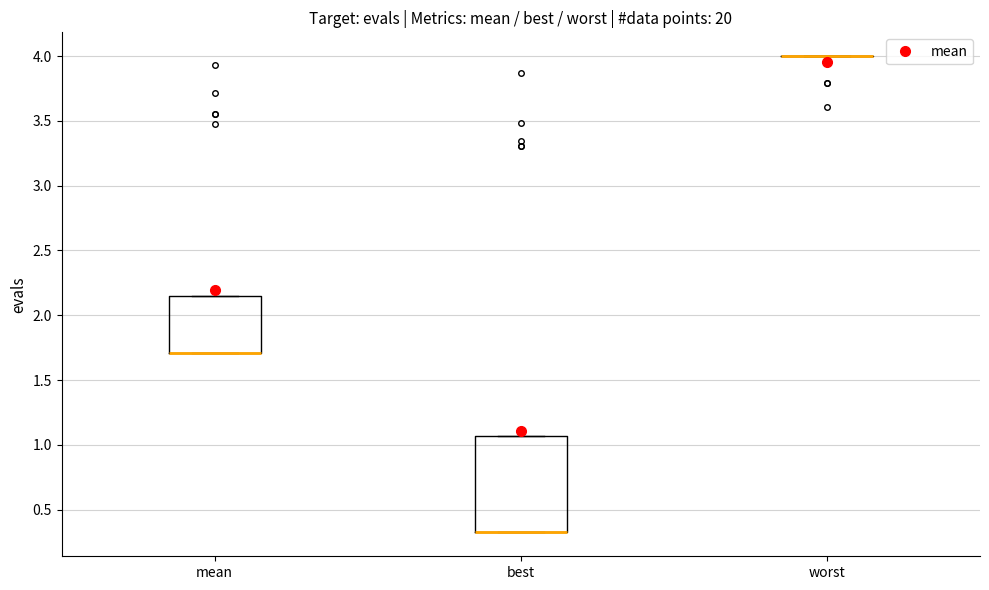

Reading left to right, transcribe this box plot: for each box, give where its median line is, the range the box spans, and where its two whiskers end, as read against the y-axis. The values are not printed on the chart, so give them approximately, as read against the axis.

mean: median 1.70 (drawn on the box's lower edge), box 1.70 to 2.15, whiskers 1.70 to 2.15
best: median 0.30 (drawn on the box's lower edge), box 0.30 to 1.05, whiskers 0.30 to 1.05
worst: box collapsed to a line at 4.00, whiskers 4.00 to 4.00